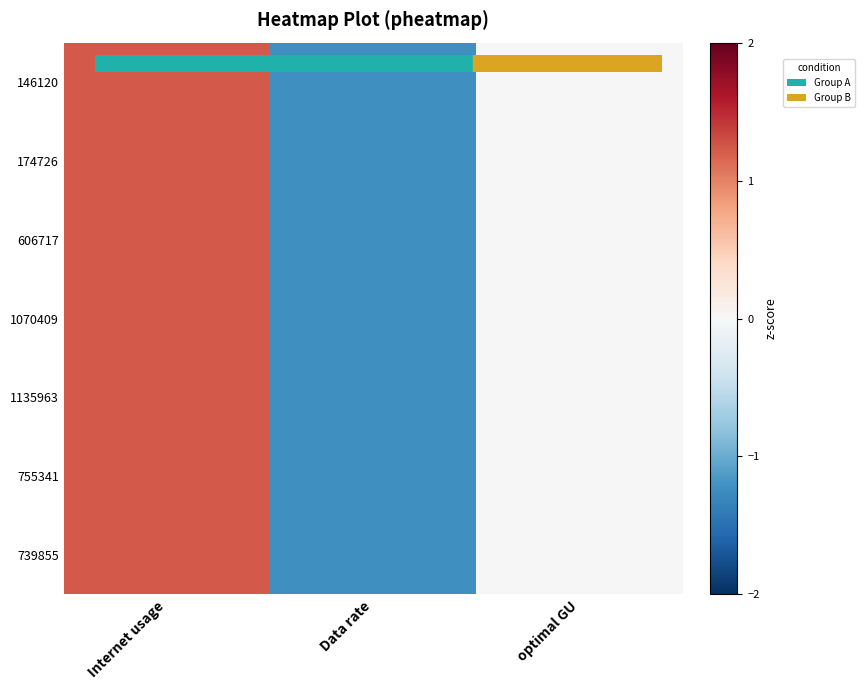

At which category does the chart reach its minimum across all series?

Data rate